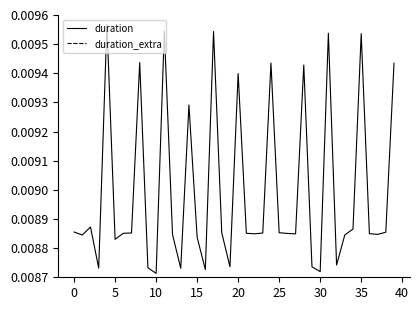

True or false: duration and duration_extra intersect in this chart.

False